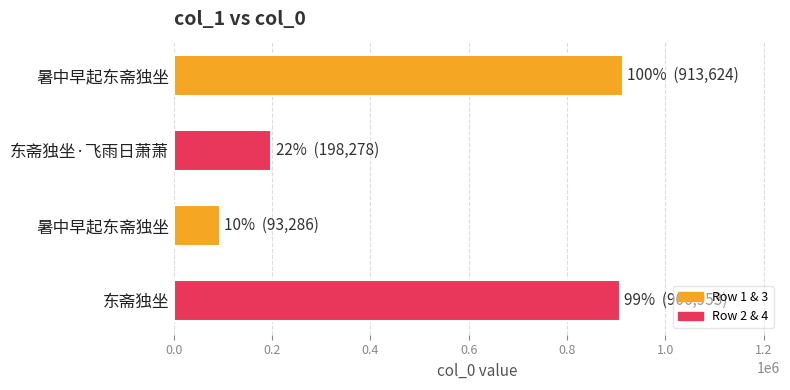

What is the minimum value shown in the chart?

93286